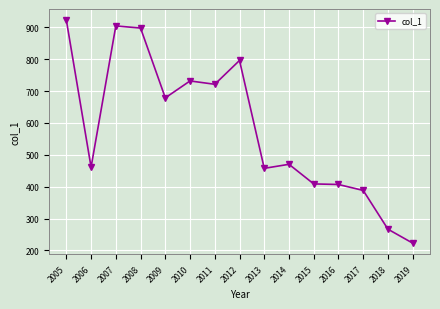

True or false: the data has more than 2 interior local peaks.

True